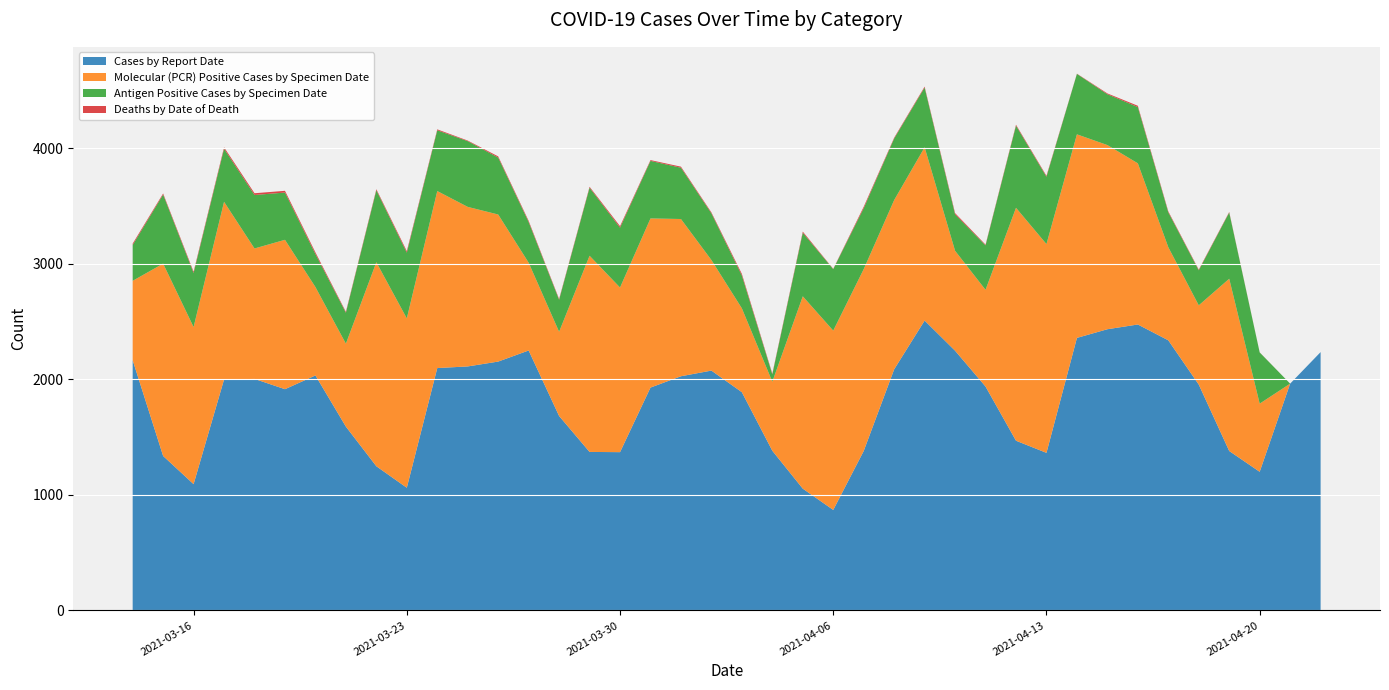

Reading left to right, transcribe all the data shown in this chart.

Cases by Report Date: 4/22/2021=2236	4/21/2021=1963	4/20/2021=1200	4/19/2021=1380	4/18/2021=1955	4/17/2021=2338	4/16/2021=2475	4/15/2021=2434	4/14/2021=2359	4/13/2021=1364	4/12/2021=1469	4/11/2021=1938	4/10/2021=2248	4/9/2021=2509	4/8/2021=2087	4/7/2021=1380	4/6/2021=870	4/5/2021=1054	4/4/2021=1382	4/3/2021=1889	4/2/2021=2076	4/1/2021=2027	3/31/2021=1929	3/30/2021=1370	3/29/2021=1372	3/28/2021=1683	3/27/2021=2250	3/26/2021=2154	3/25/2021=2112	3/24/2021=2098	3/23/2021=1062	3/22/2021=1248	3/21/2021=1591	3/20/2021=2034	3/19/2021=1915	3/18/2021=2004	3/17/2021=1999	3/16/2021=1093	3/15/2021=1337	3/14/2021=2166
Molecular (PCR) Positive Cases by Specimen Date: 4/22/2021=0	4/21/2021=0	4/20/2021=590	4/19/2021=1491	4/18/2021=686	4/17/2021=806	4/16/2021=1395	4/15/2021=1594	4/14/2021=1762	4/13/2021=1807	4/12/2021=2016	4/11/2021=837	4/10/2021=865	4/9/2021=1500	4/8/2021=1465	4/7/2021=1574	4/6/2021=1552	4/5/2021=1665	4/4/2021=598	4/3/2021=726	4/2/2021=957	4/1/2021=1361	3/31/2021=1464	3/30/2021=1425	3/29/2021=1698	3/28/2021=729	3/27/2021=760	3/26/2021=1273	3/25/2021=1381	3/24/2021=1532	3/23/2021=1466	3/22/2021=1766	3/21/2021=718	3/20/2021=765	3/19/2021=1293	3/18/2021=1129	3/17/2021=1538	3/16/2021=1360	3/15/2021=1665	3/14/2021=687
Antigen Positive Cases by Specimen Date: 4/22/2021=0	4/21/2021=0	4/20/2021=443	4/19/2021=573	4/18/2021=303	4/17/2021=302	4/16/2021=487	4/15/2021=440	4/14/2021=523	4/13/2021=583	4/12/2021=711	4/11/2021=385	4/10/2021=315	4/9/2021=517	4/8/2021=533	4/7/2021=527	4/6/2021=532	4/5/2021=550	4/4/2021=63	4/3/2021=284	4/2/2021=404	4/1/2021=444	3/31/2021=498	3/30/2021=518	3/29/2021=589	3/28/2021=277	3/27/2021=352	3/26/2021=493	3/25/2021=569	3/24/2021=526	3/23/2021=569	3/22/2021=623	3/21/2021=268	3/20/2021=286	3/19/2021=409	3/18/2021=463	3/17/2021=459	3/16/2021=468	3/15/2021=598	3/14/2021=310
Deaths by Date of Death: 4/22/2021=0	4/21/2021=0	4/20/2021=1	4/19/2021=5	4/18/2021=6	4/17/2021=8	4/16/2021=11	4/15/2021=7	4/14/2021=2	4/13/2021=8	4/12/2021=8	4/11/2021=6	4/10/2021=11	4/9/2021=8	4/8/2021=7	4/7/2021=13	4/6/2021=3	4/5/2021=10	4/4/2021=7	4/3/2021=14	4/2/2021=8	4/1/2021=9	3/31/2021=7	3/30/2021=13	3/29/2021=8	3/28/2021=7	3/27/2021=10	3/26/2021=10	3/25/2021=5	3/24/2021=8	3/23/2021=13	3/22/2021=9	3/21/2021=8	3/20/2021=14	3/19/2021=15	3/18/2021=15	3/17/2021=13	3/16/2021=11	3/15/2021=9	3/14/2021=12